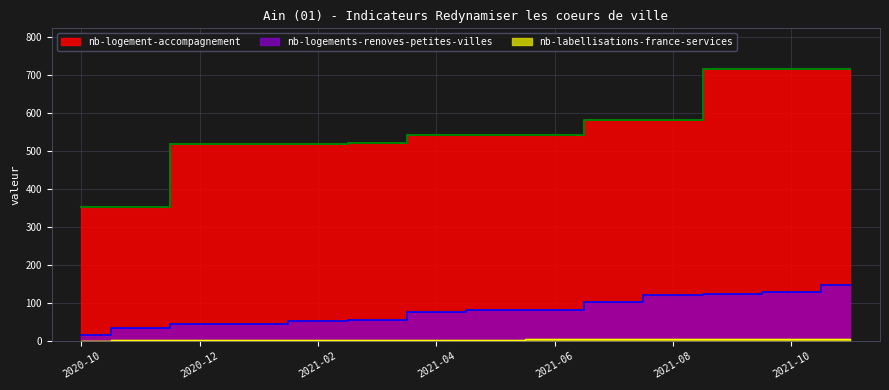

List the series in order of their peak value, lowest first.

nb-labellisations-france-services, nb-logements-renoves-petites-villes, nb-logement-accompagnement